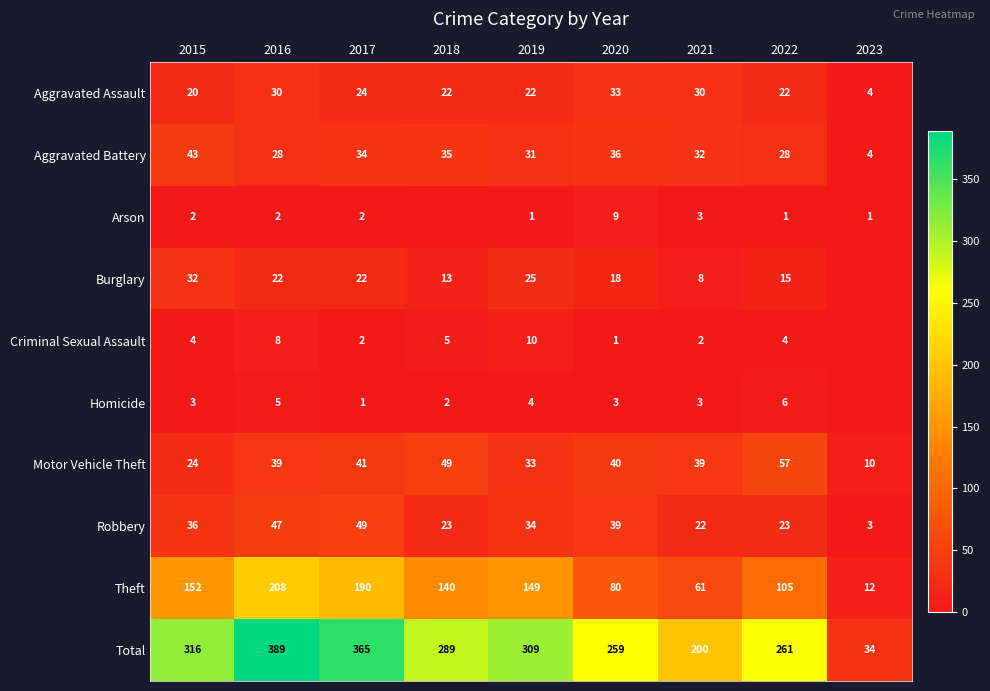

Where does the Aggravated Assault series first go above 22?

2016